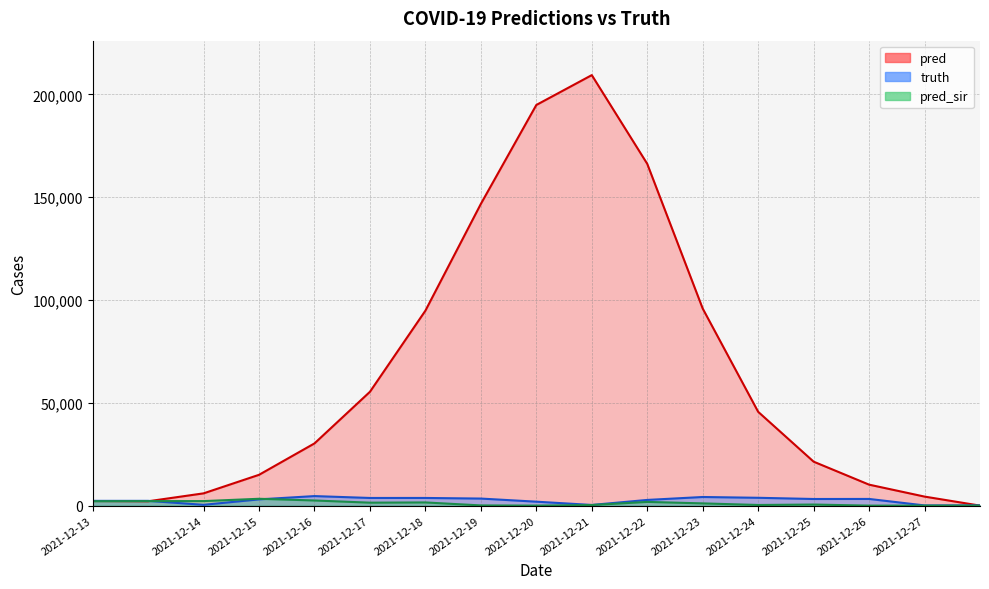

What is the sum of the pred values at 2021-12-25 and 2021-12-24?

66985.0